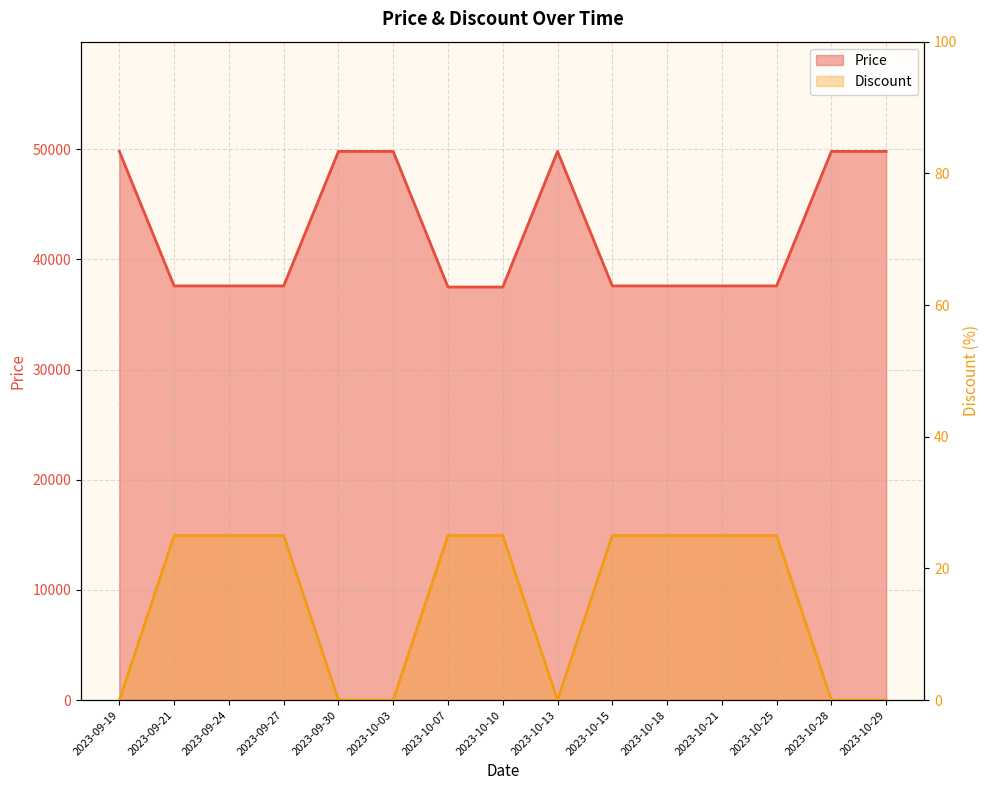

List the series in order of their overall mean, highest first.

Price, Discount